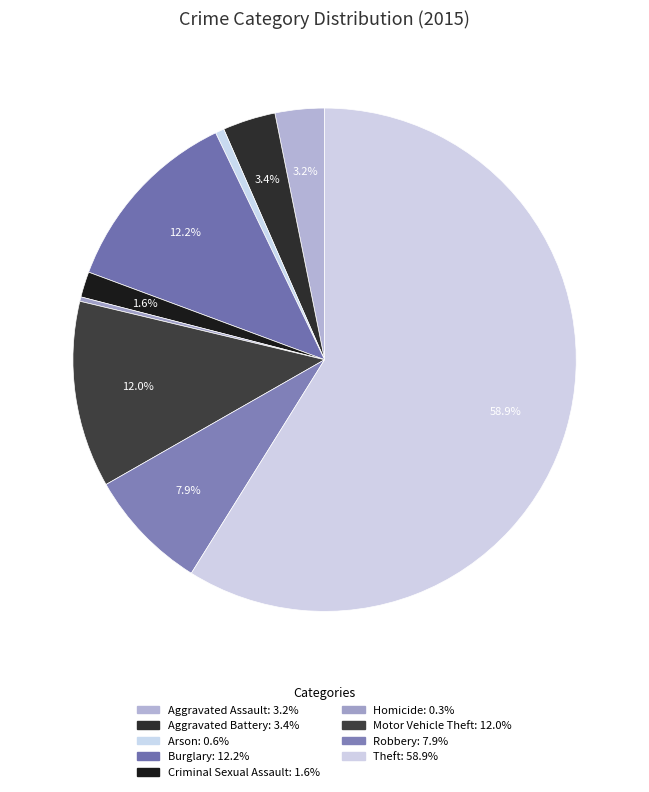

Which slice is the largest?

Theft